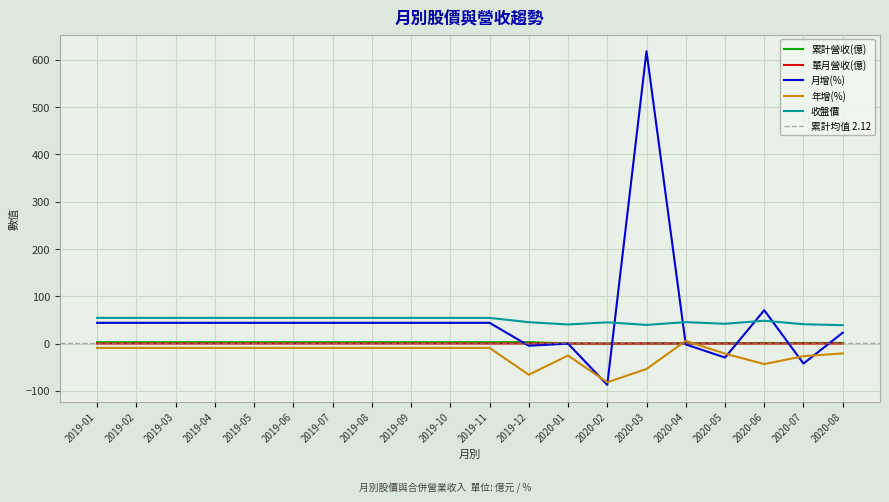

What is the lowest value of the 累計營收(億) series?

0.2